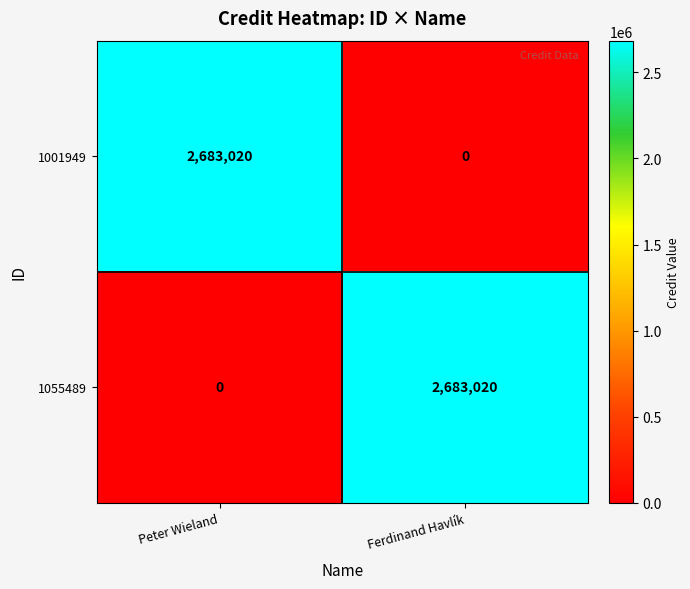

What is the greatest value displayed?

2683020